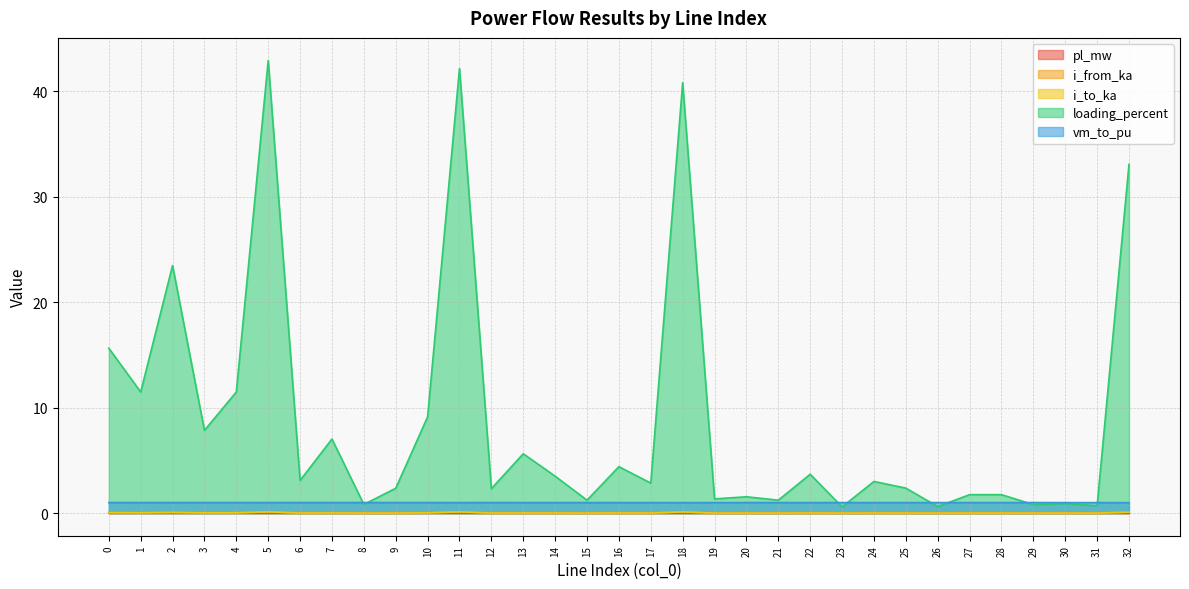

Which category has the lowest value in the loading_percent series?

23